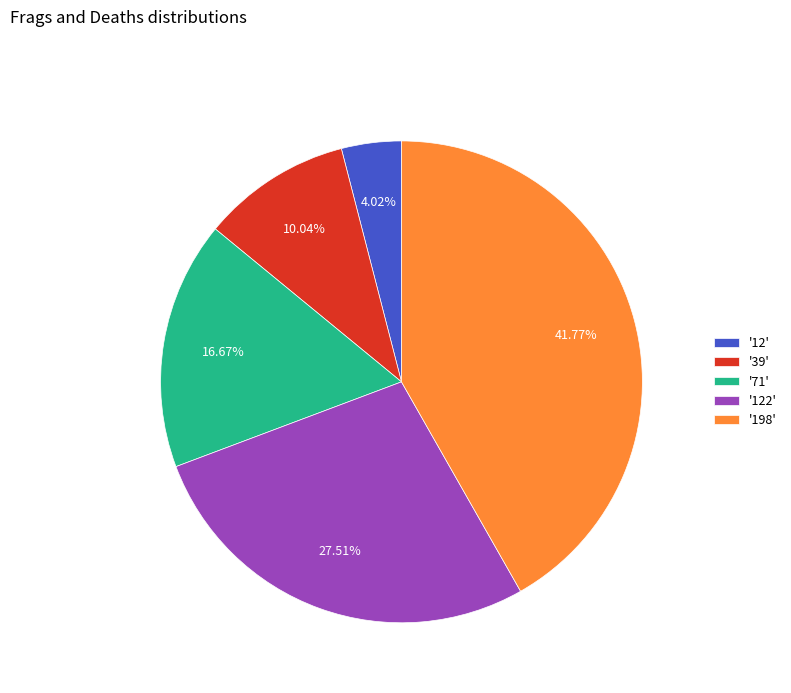

Rank the categories by value from highest to lowest.

'198', '122', '71', '39', '12'